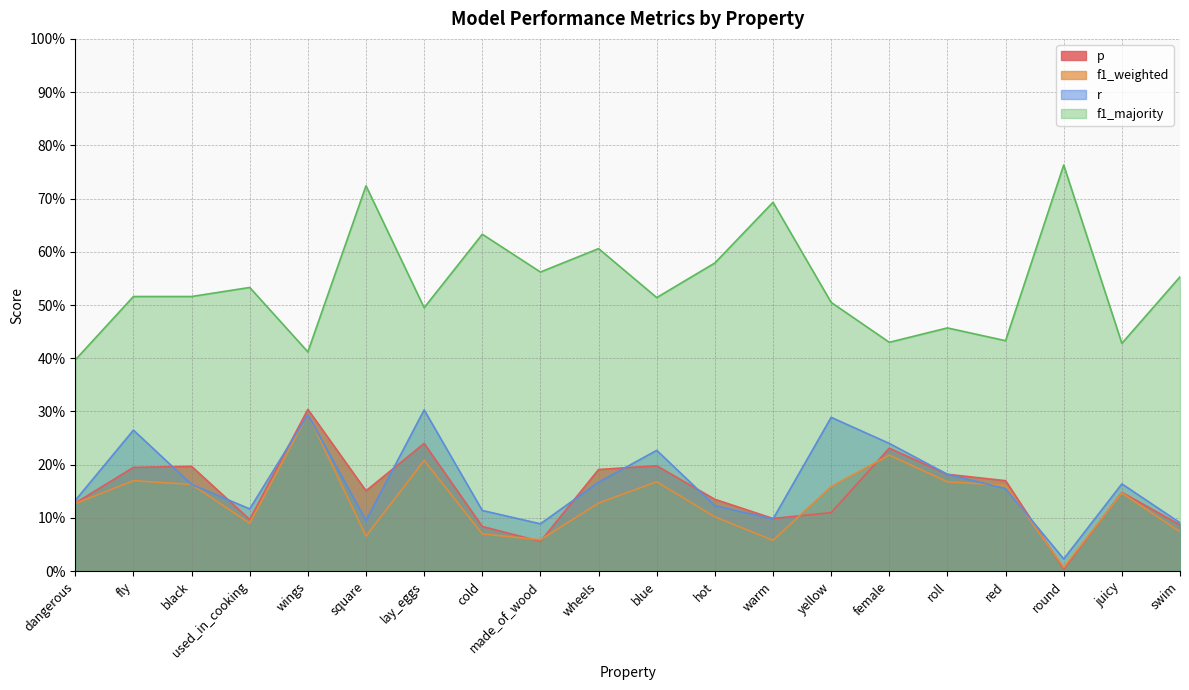

Between which two adjacent categories do p and f1_weighted first intersect?

cold and made_of_wood